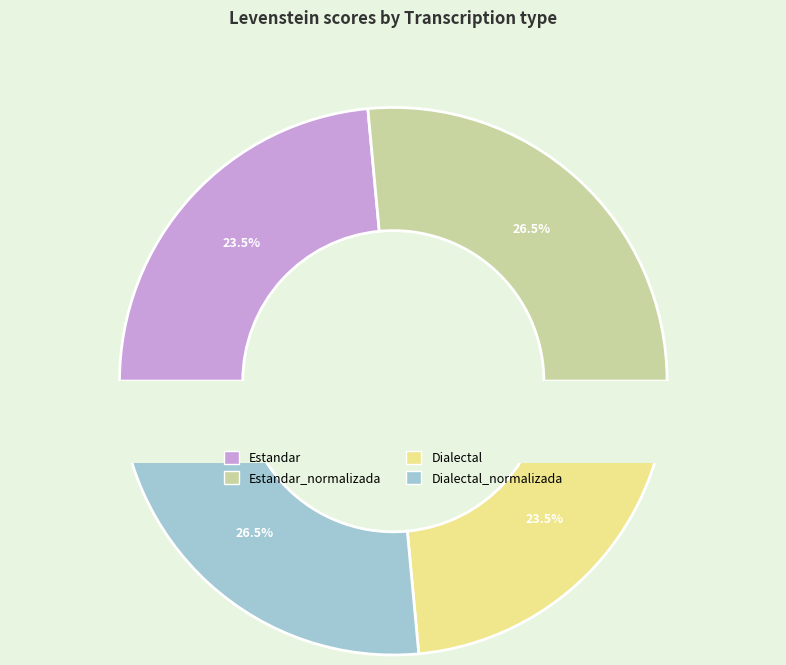

True or false: Estandar_normalizada accounts for 26% of the total.

True